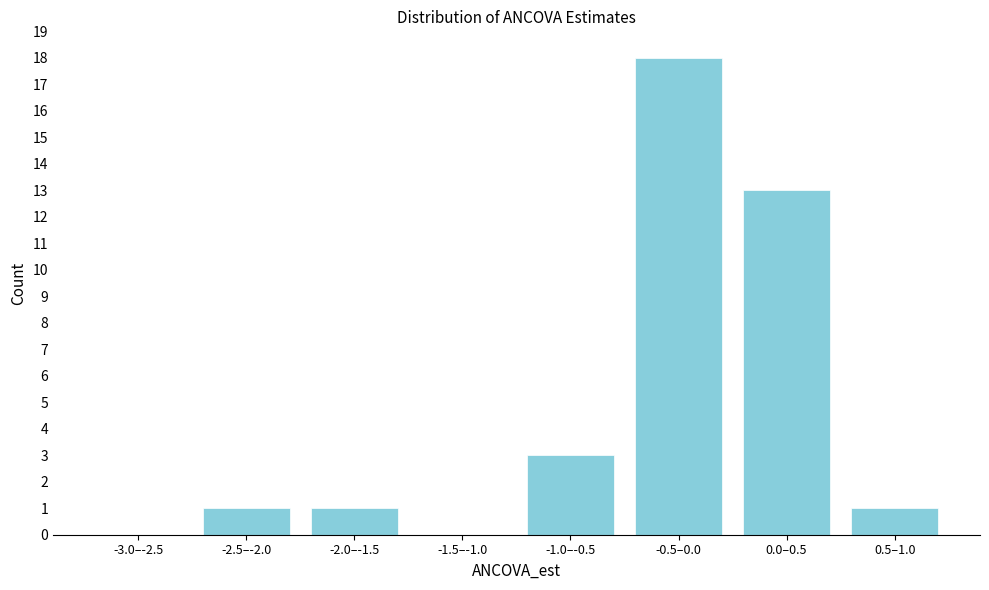

Reading right to left, transcribe all the data shown in this chart.

0.5–1.0=1	0.0–0.5=13	-0.5–0.0=18	-1.0–-0.5=3	-1.5–-1.0=0	-2.0–-1.5=1	-2.5–-2.0=1	-3.0–-2.5=0